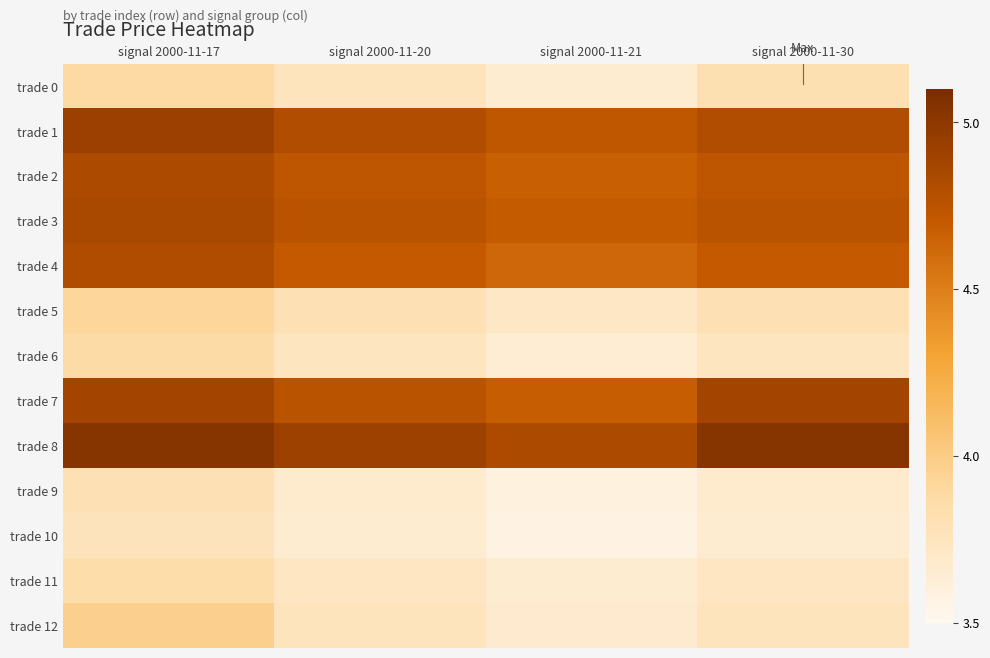

What is the total value across all series at signal 2000-11-21?

53.7